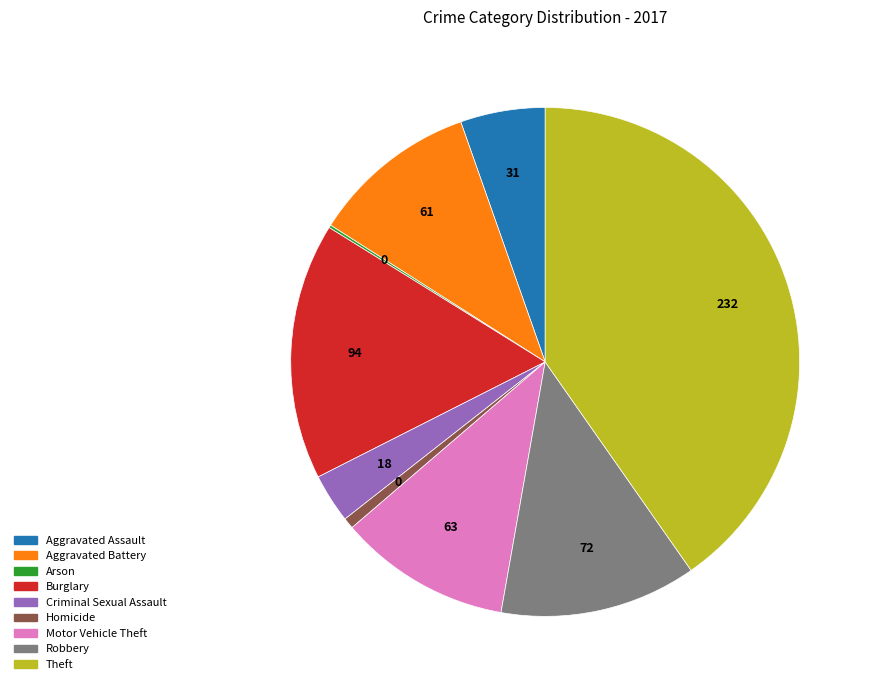

Which category has the biggest portion of the pie?

Theft